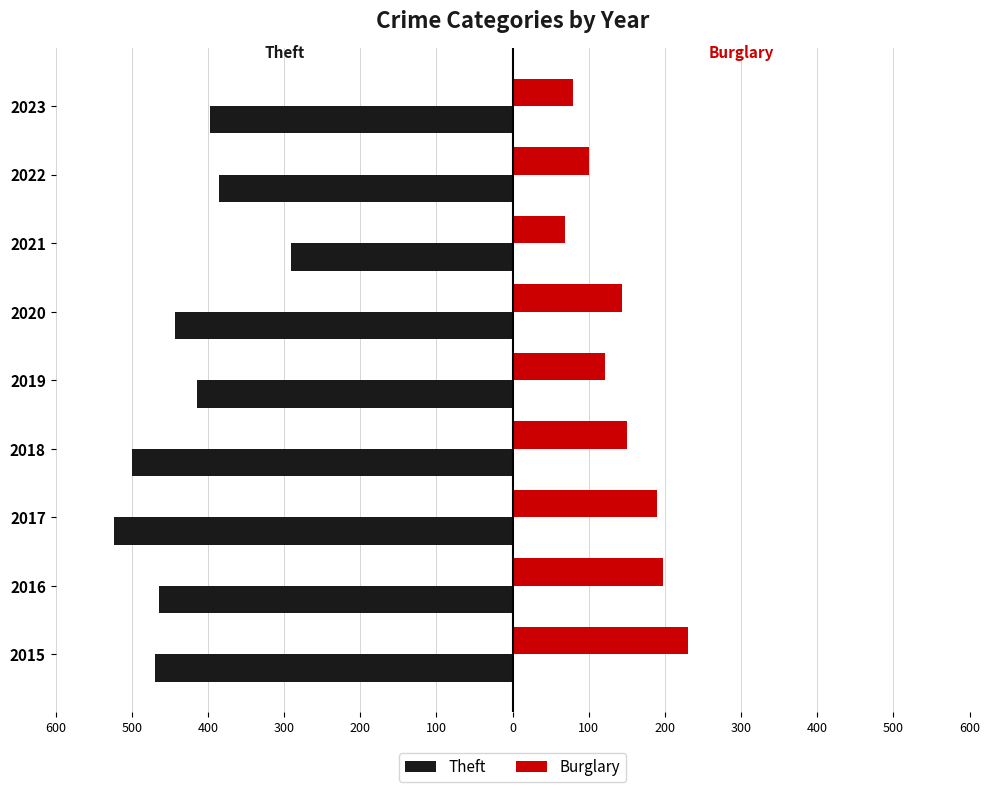

What are all the series names shown in the legend?

Theft, Burglary